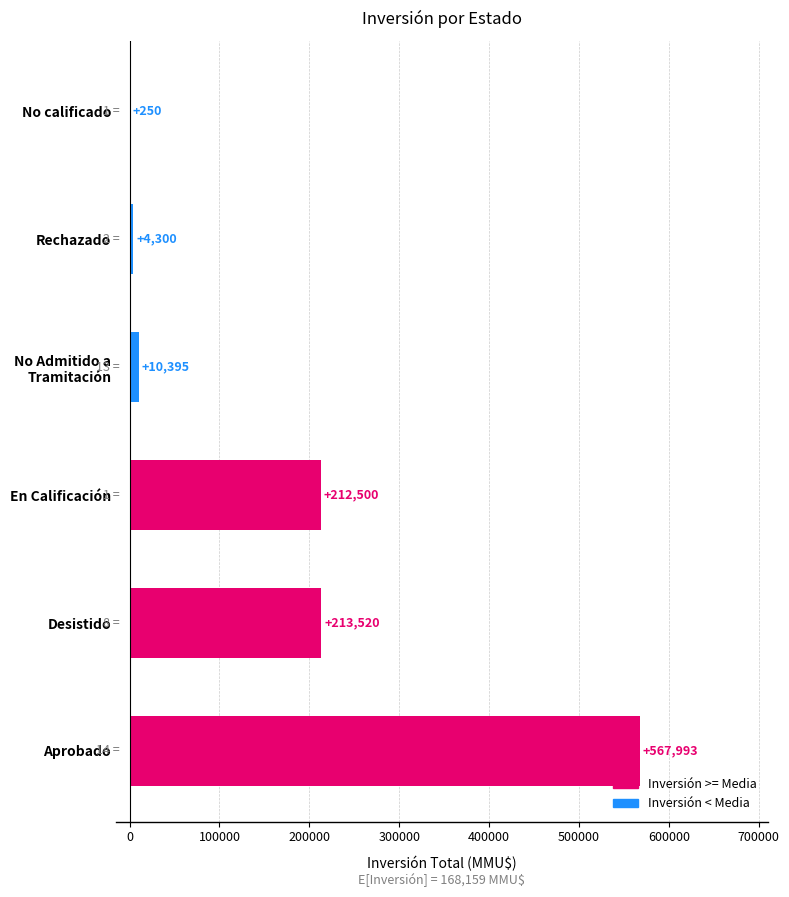

At which label is the value closest to 284121?

Desistido